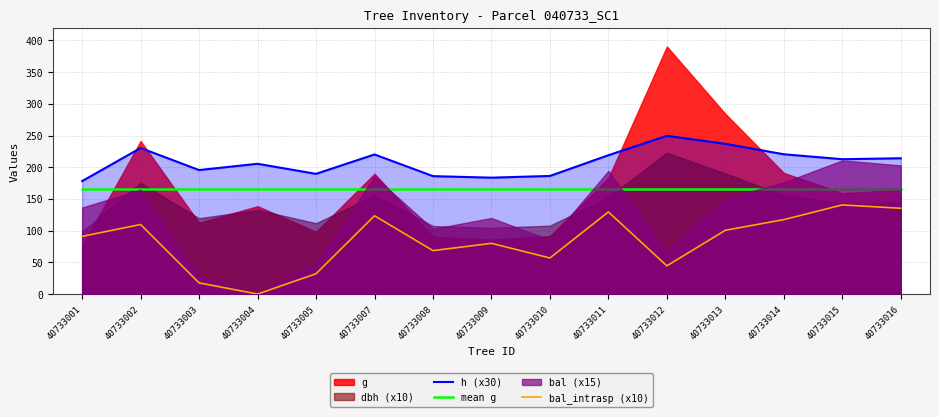

The value of mean g at 40733001 is 59.7. True or false?

False